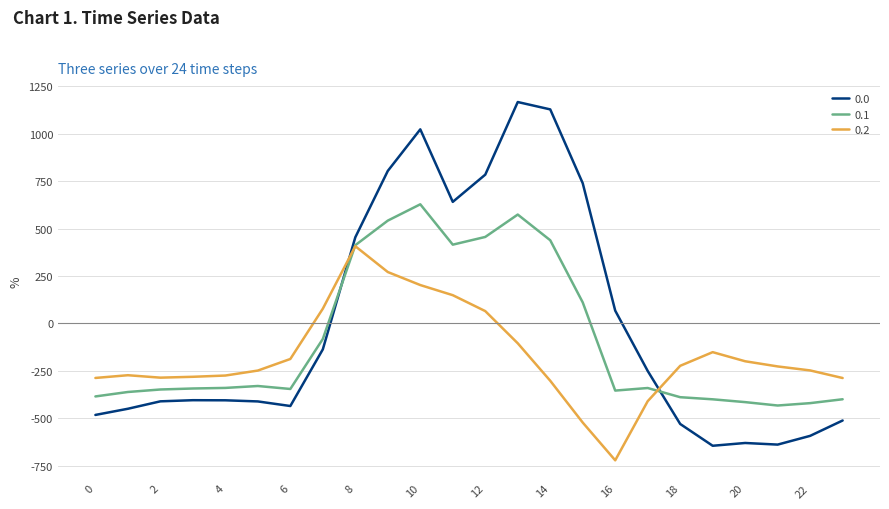

Rank the series by their average value, from lowest to highest.

0.2, 0.1, 0.0